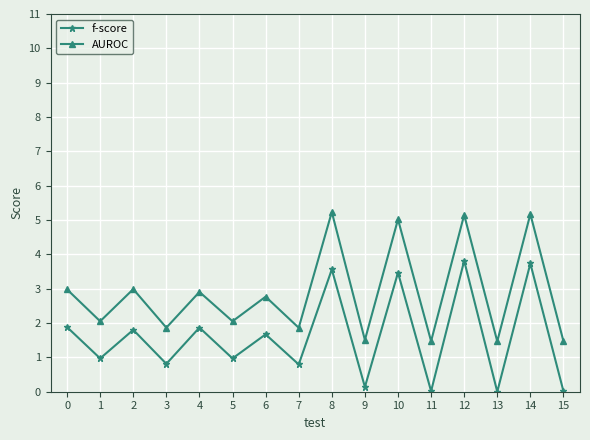

The AUROC series shows 5.2 at 8. True or false?

True